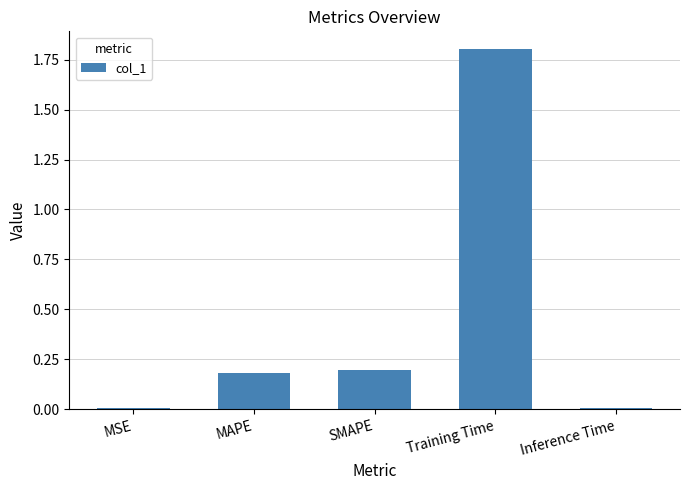

What position from the right is Inference Time?

1